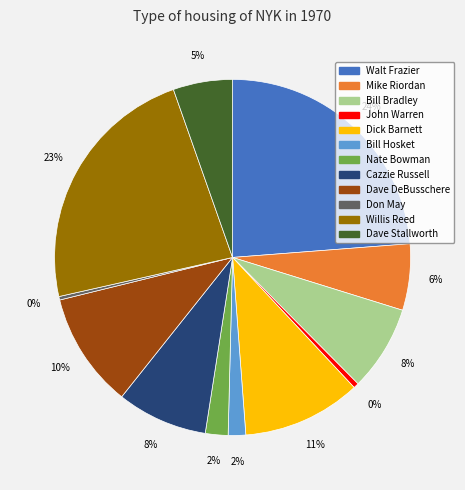

Is the sum of Cazzie Russell and Bill Hosket greater than half?

No